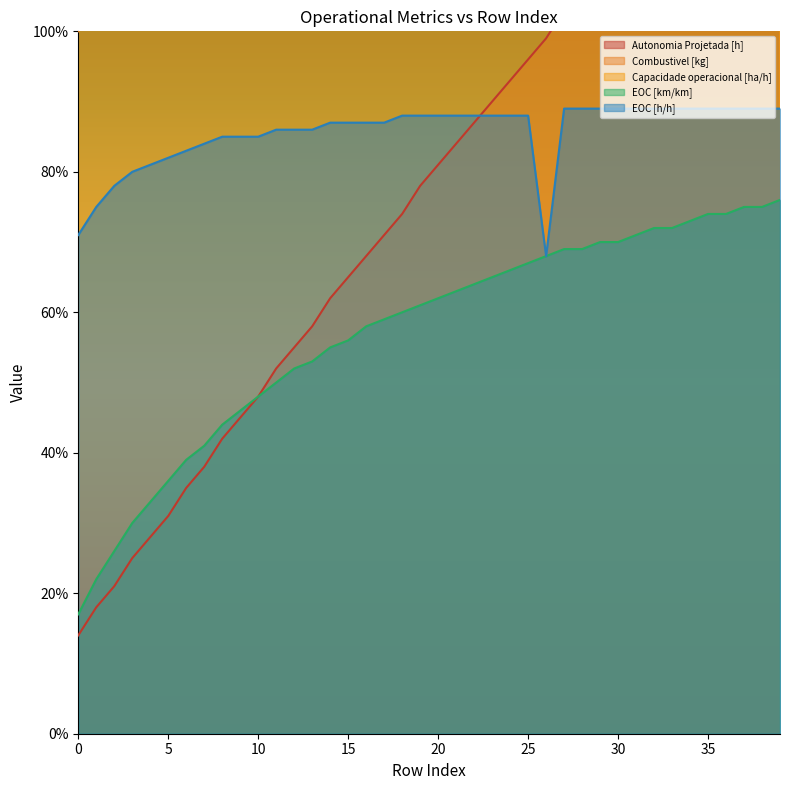

Between 30 and 28, which is larger?

30